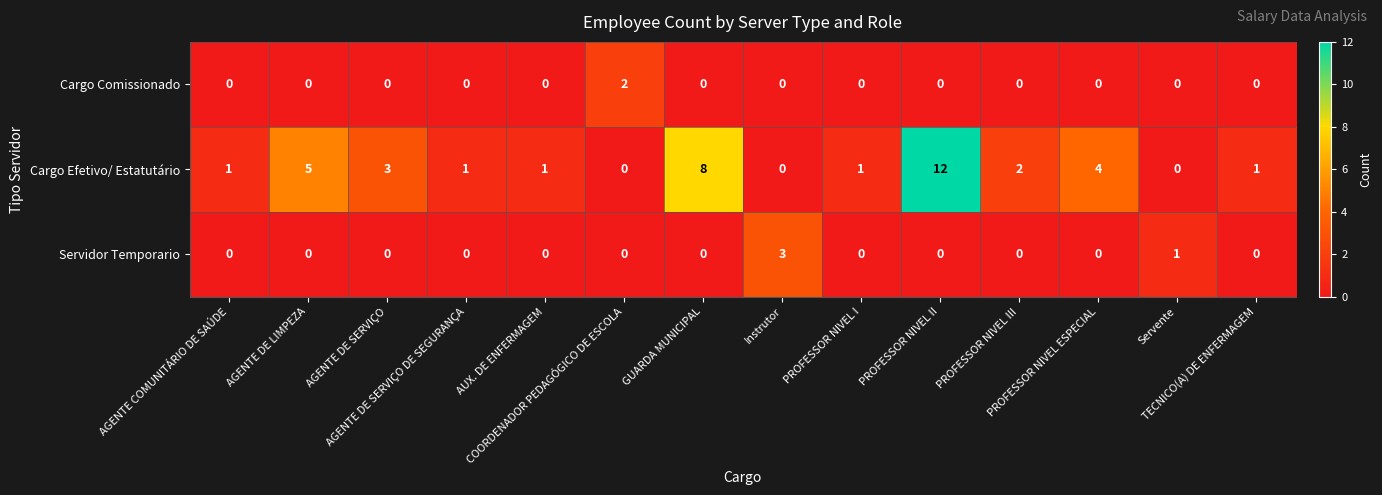

List the series in order of their peak value, highest first.

Cargo Efetivo/ Estatutário, Servidor Temporario, Cargo Comissionado